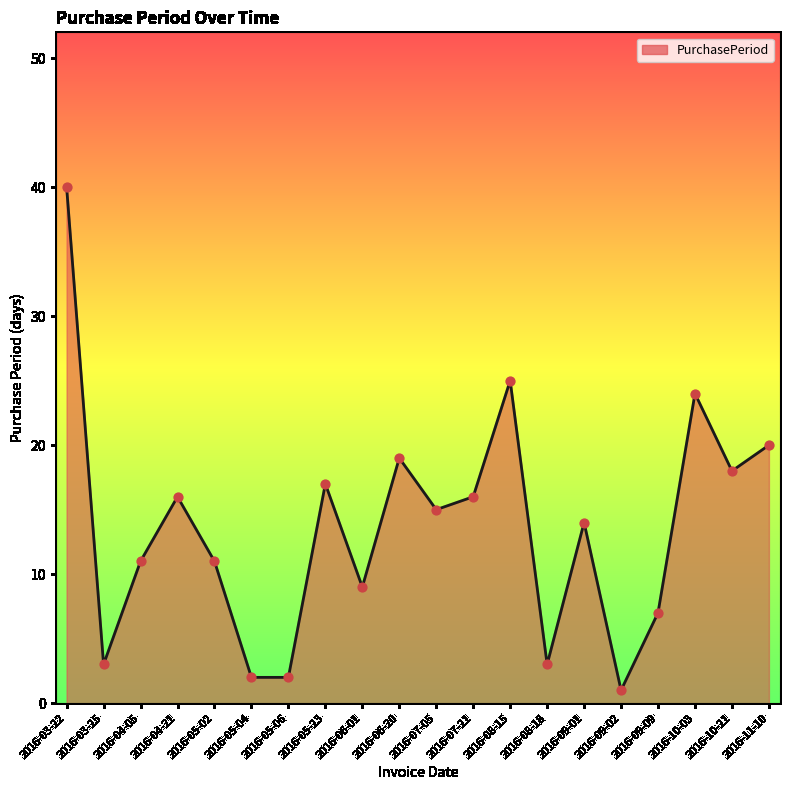

Between 2016-04-05 and 2016-08-18, which is larger?

2016-04-05